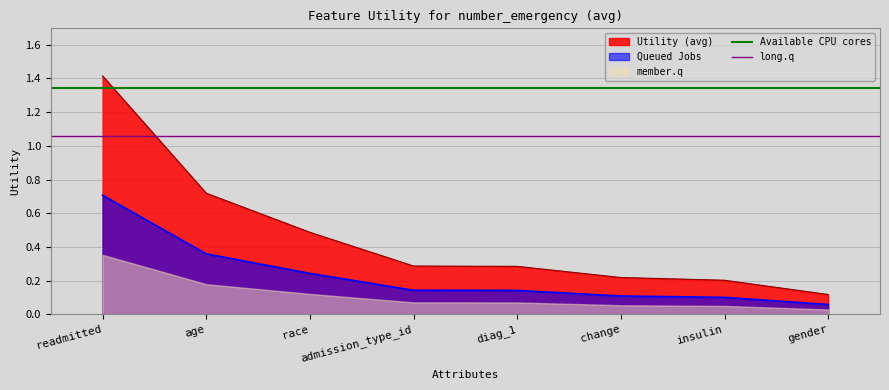

The value of Utility (avg) at admission_type_id is 0.1. True or false?

False